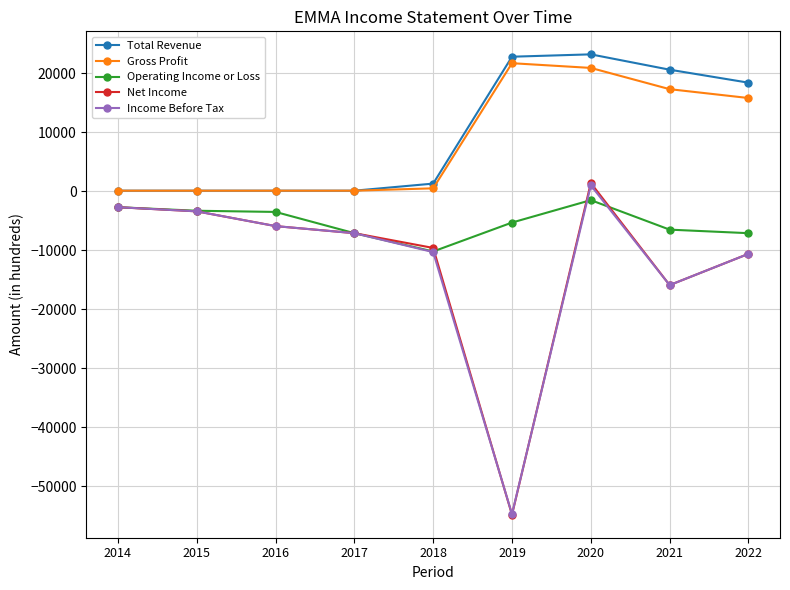

At which label does Income Before Tax first exceed -7100?

2014